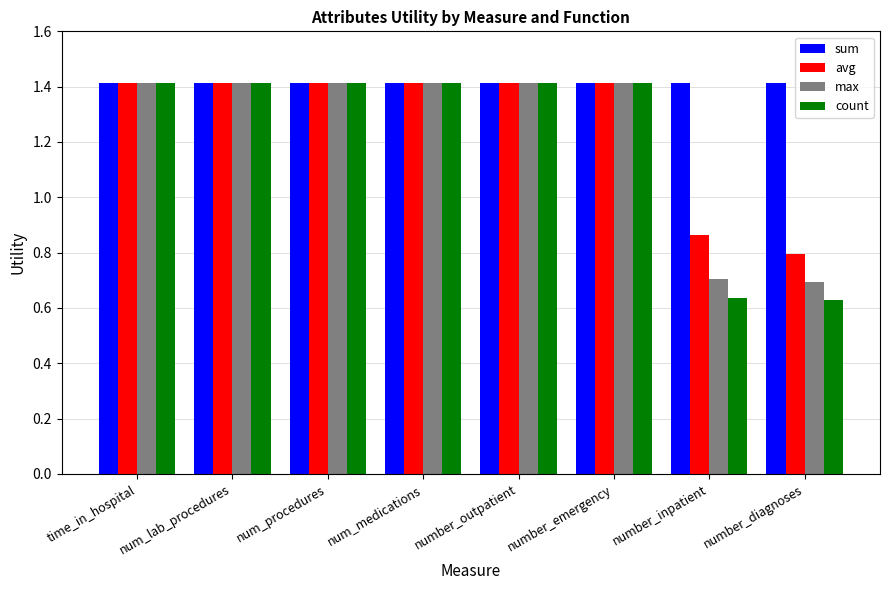

What is the total value across all series at number_emergency?

5.7